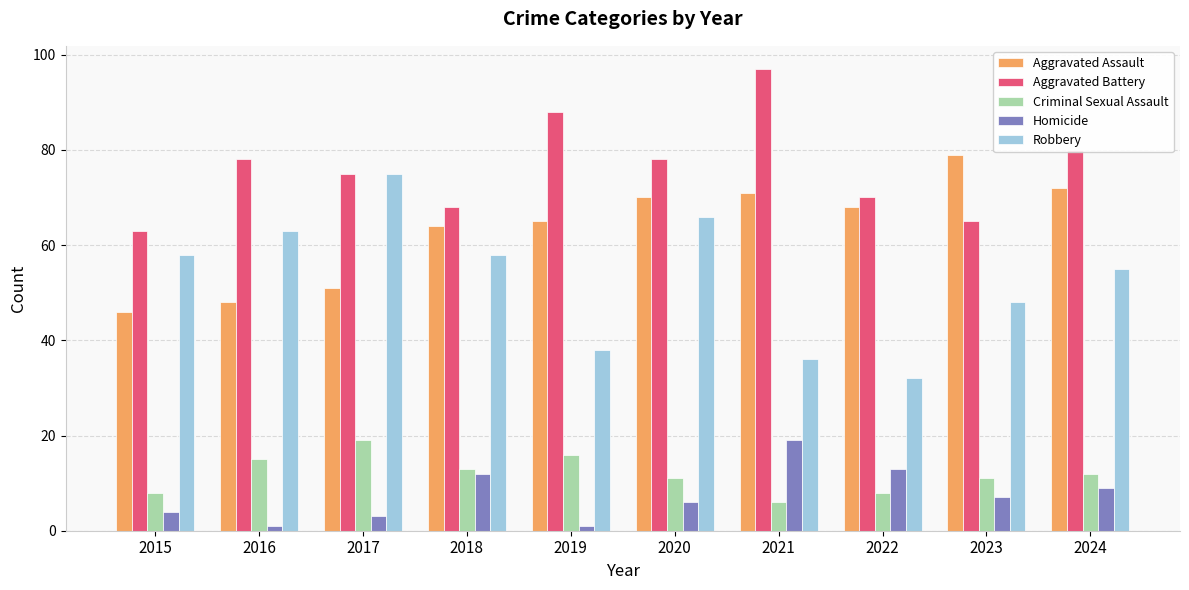

Reading right to left, transcribe all the data shown in this chart.

Aggravated Assault: 72	79	68	71	70	65	64	51	48	46
Aggravated Battery: 80	65	70	97	78	88	68	75	78	63
Criminal Sexual Assault: 12	11	8	6	11	16	13	19	15	8
Homicide: 9	7	13	19	6	1	12	3	1	4
Robbery: 55	48	32	36	66	38	58	75	63	58